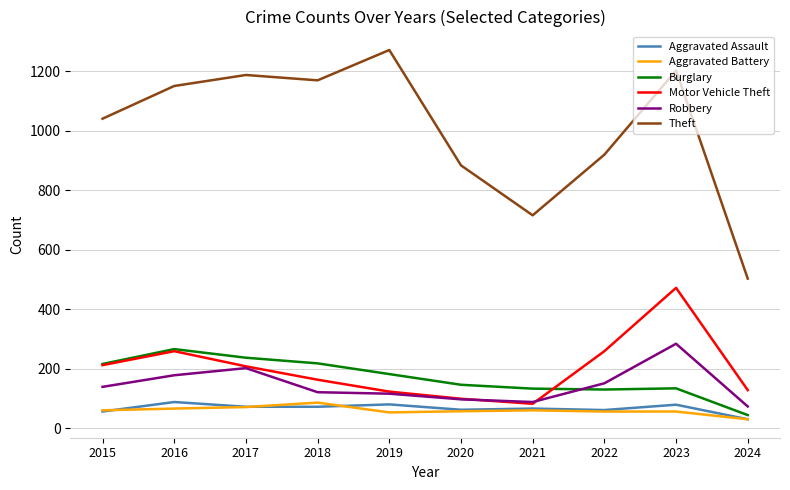

What is the average value of the Robbery series?

145